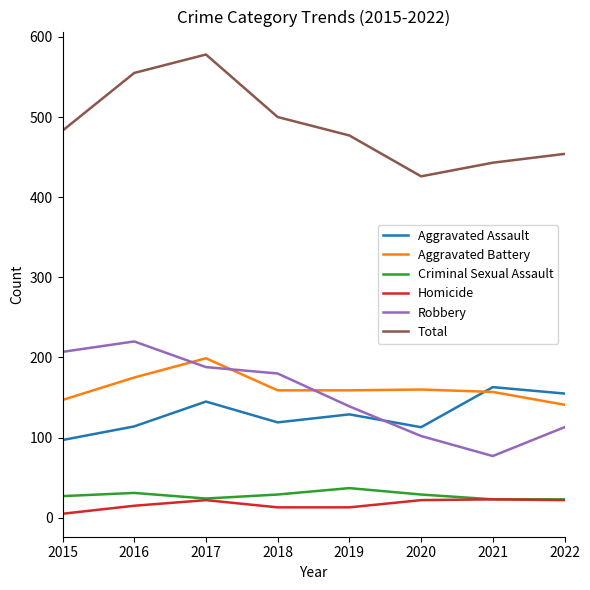

How many lines are shown in the chart?

6